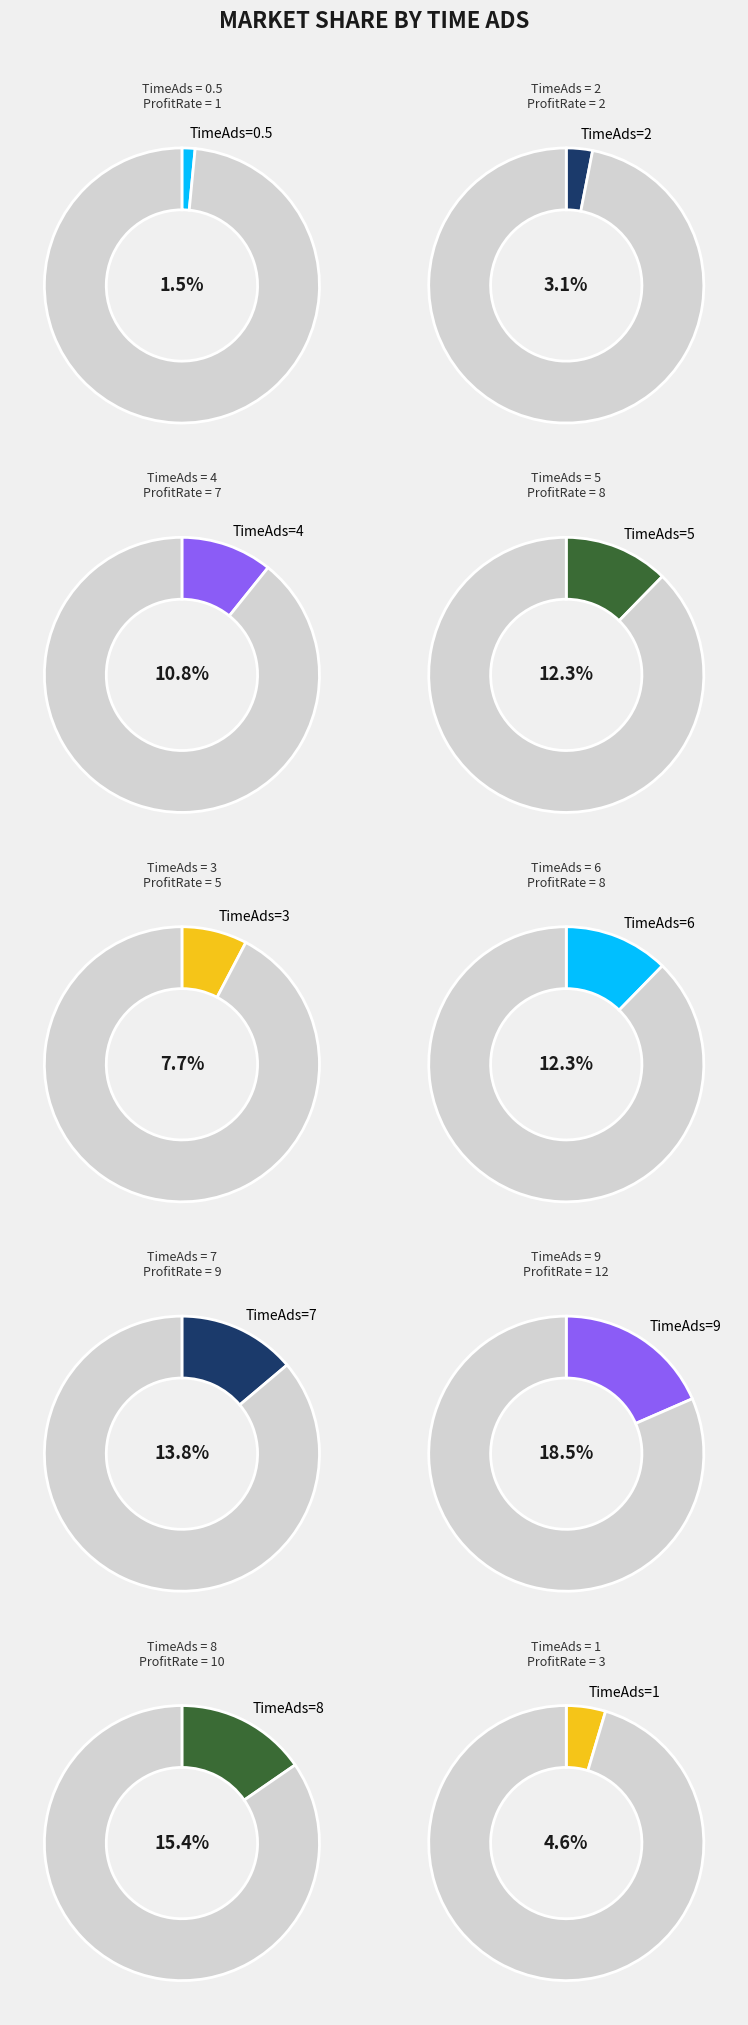

Is there a majority slice in this chart?

No